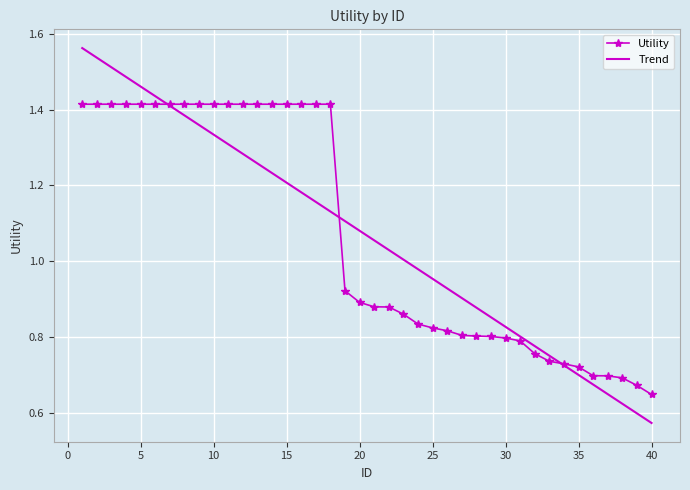

How many Utility values are between 0 and 1?

22